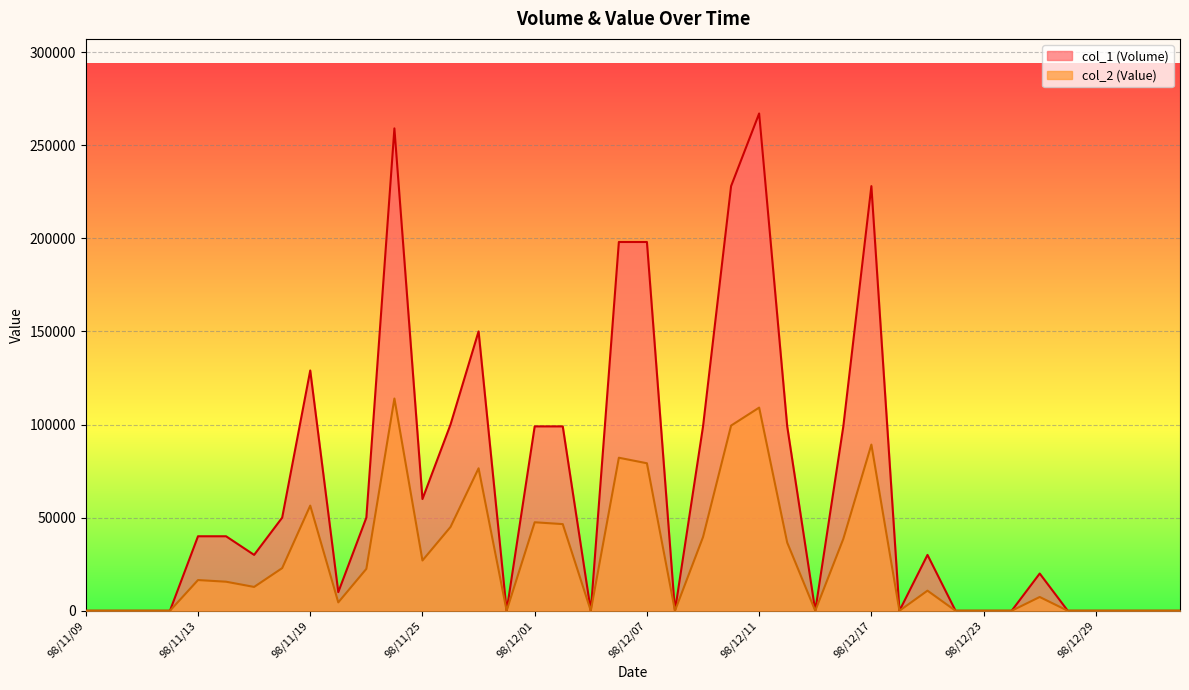

What position from the right is 15?

25